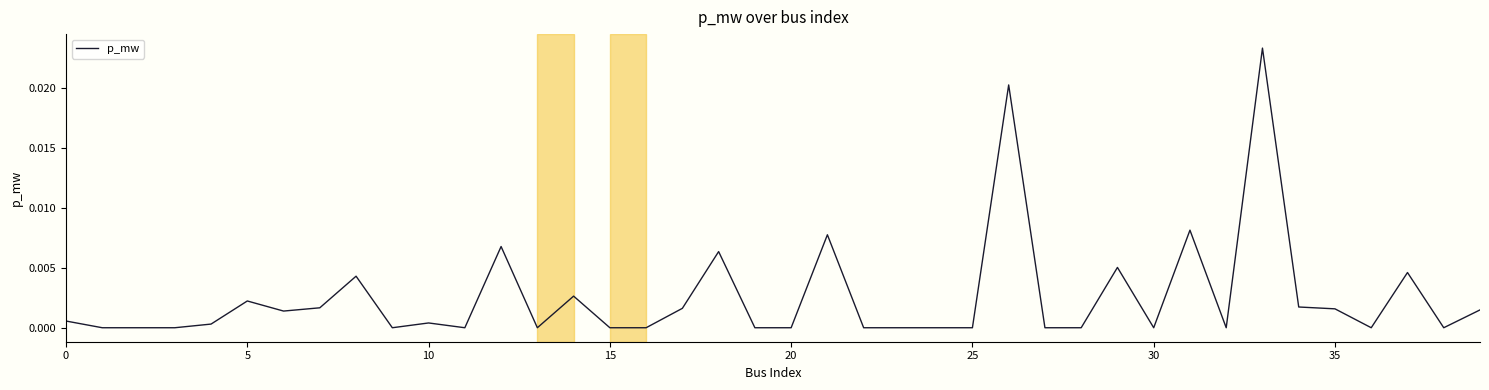

How many points are higher than both their immediate neighbors (excluding endpoints)?

12